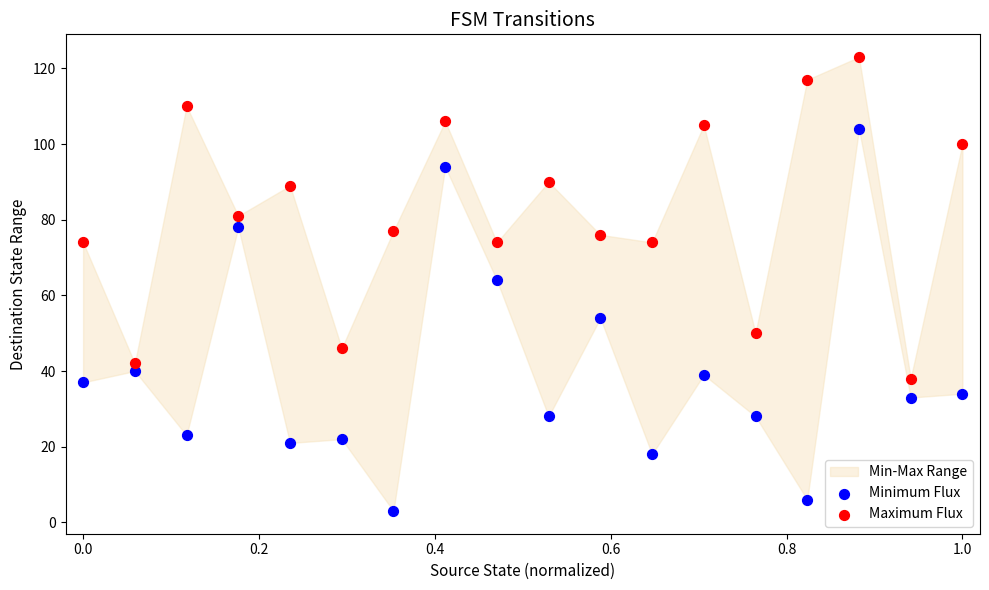

Which series contains the lowest Y value?

Minimum Flux